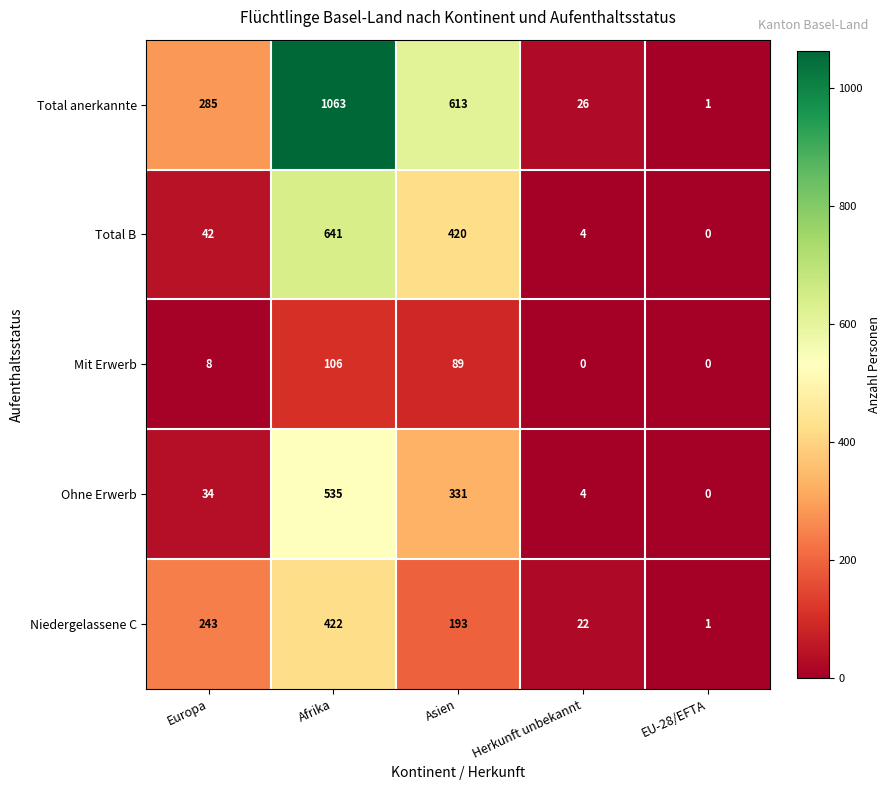

What is the difference between the highest and lowest values at Europa?

277